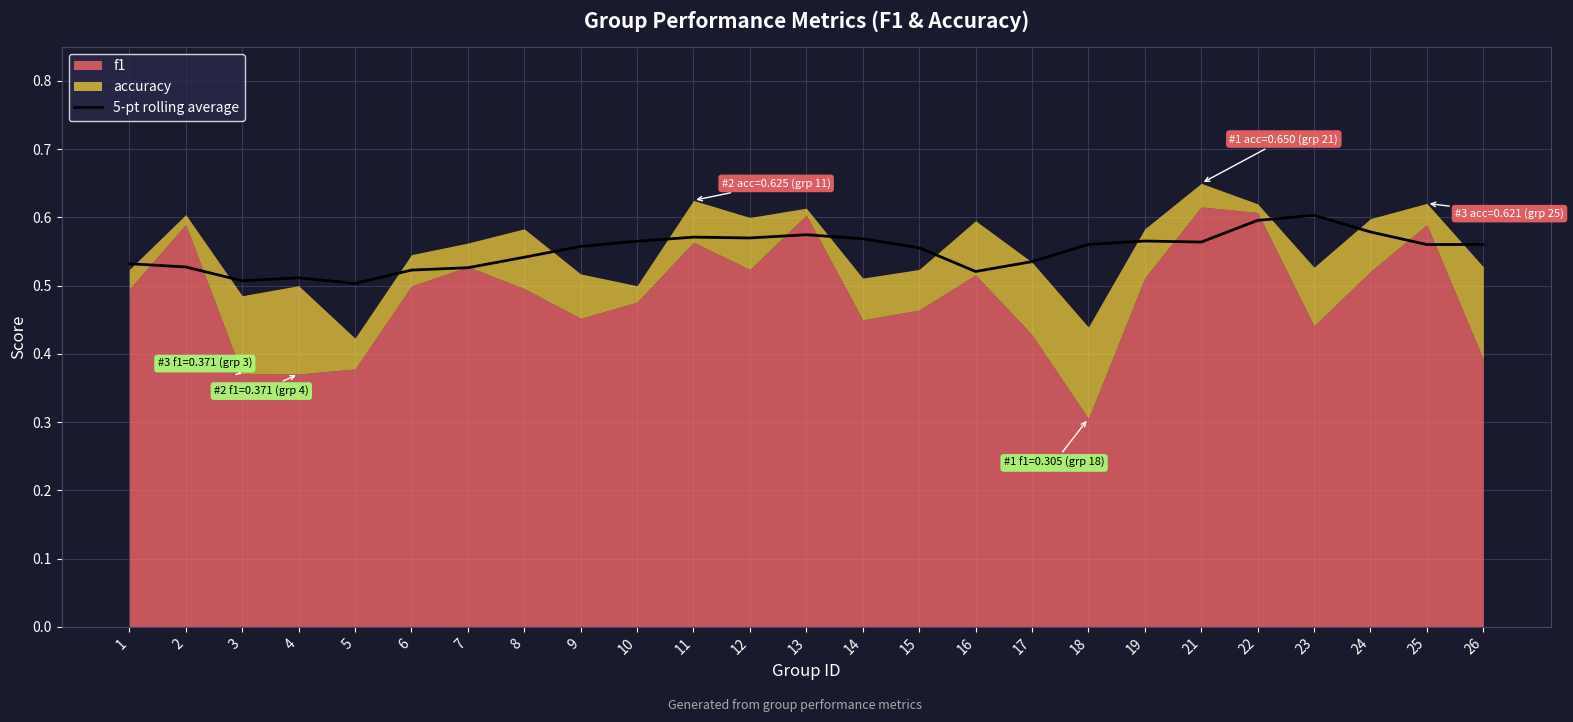

What is the value of the 7th point from the left?

0.5